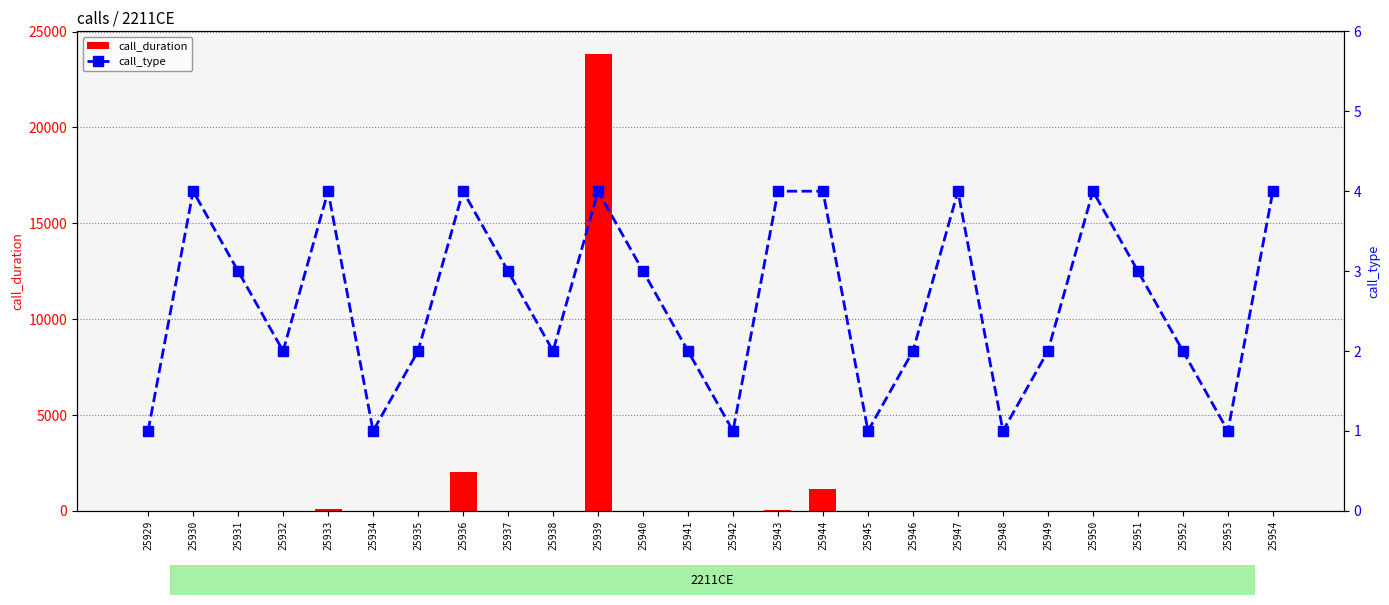

What is the difference between the highest and lowest values at 25933?

111